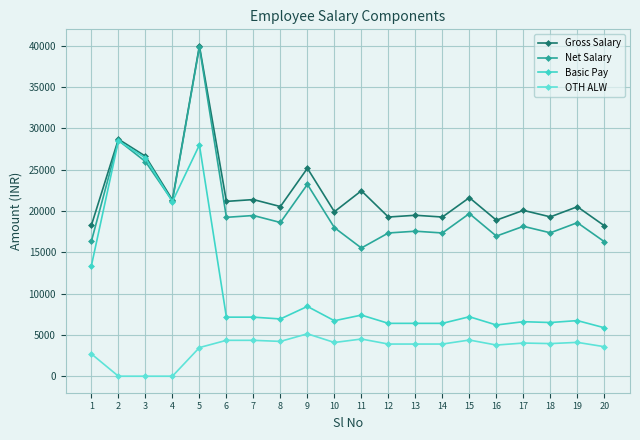

Is this an area chart (filled region under the line)?

No